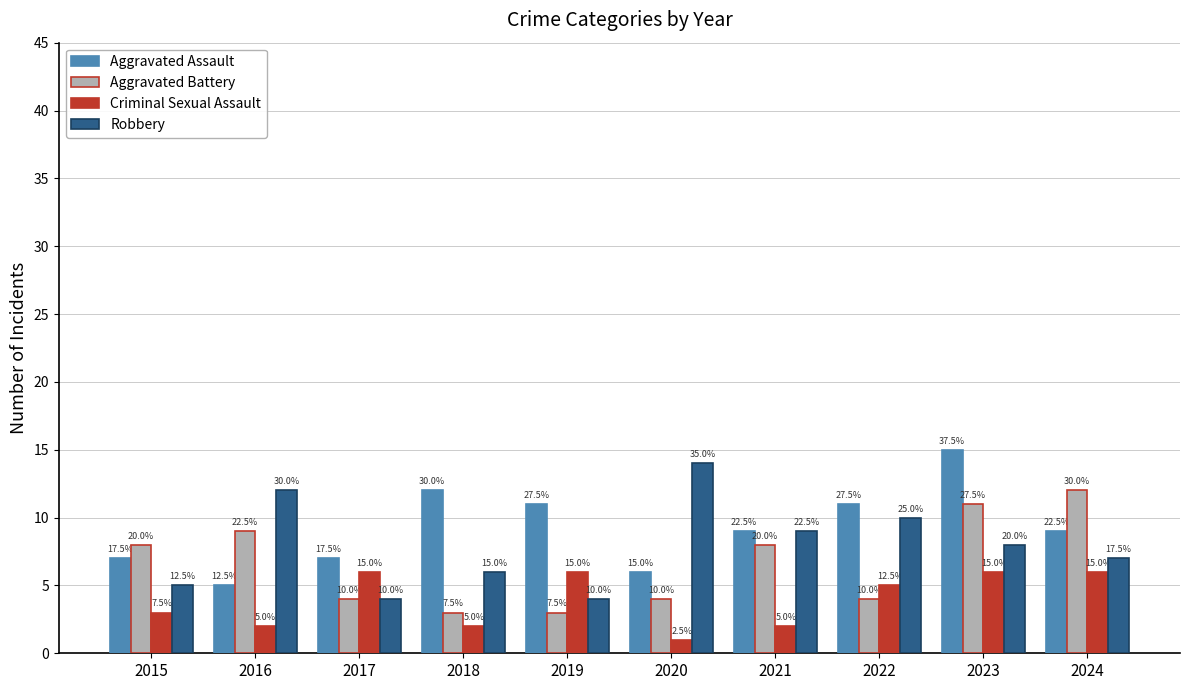

What is the value of the Robbery bar at the 1st from the left?

5